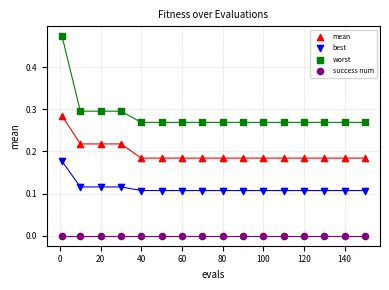

Which series reaches the maximum Y coordinate?

worst